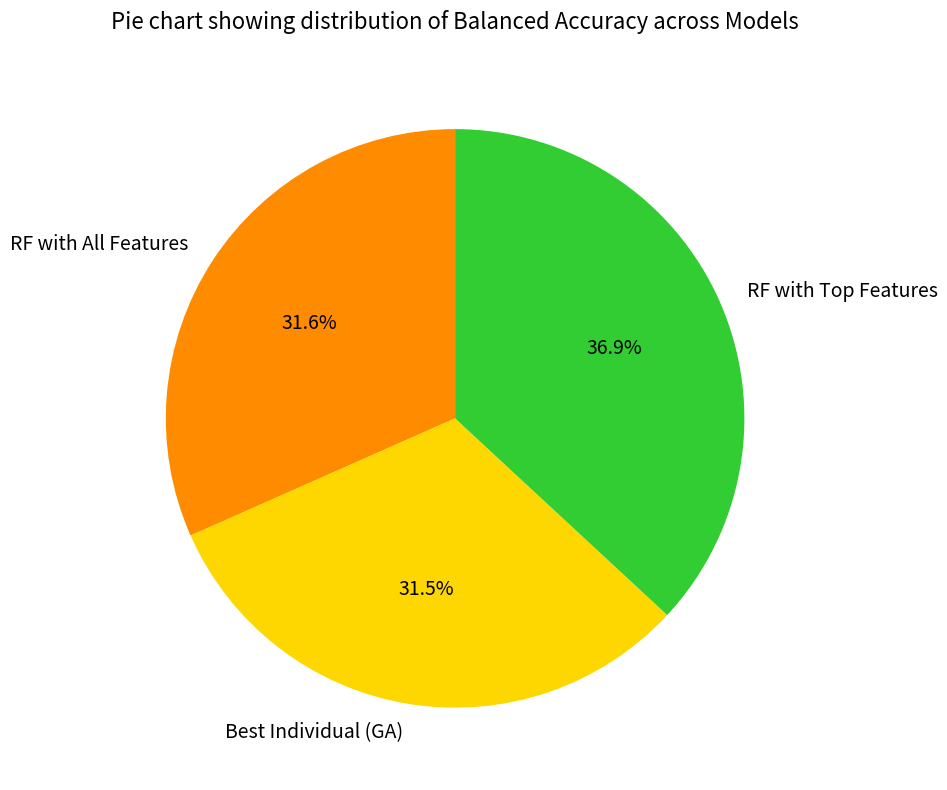

Is there a majority slice in this chart?

No